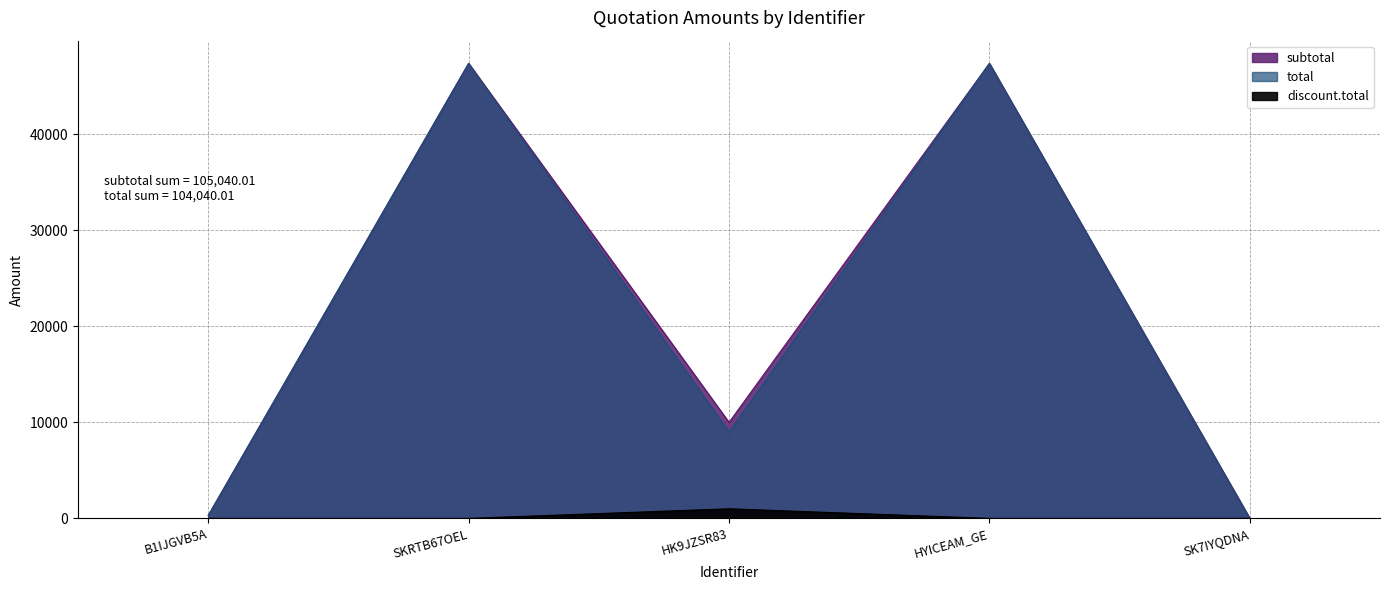

What is the label of the 1st point from the left?

B1IJGVB5A